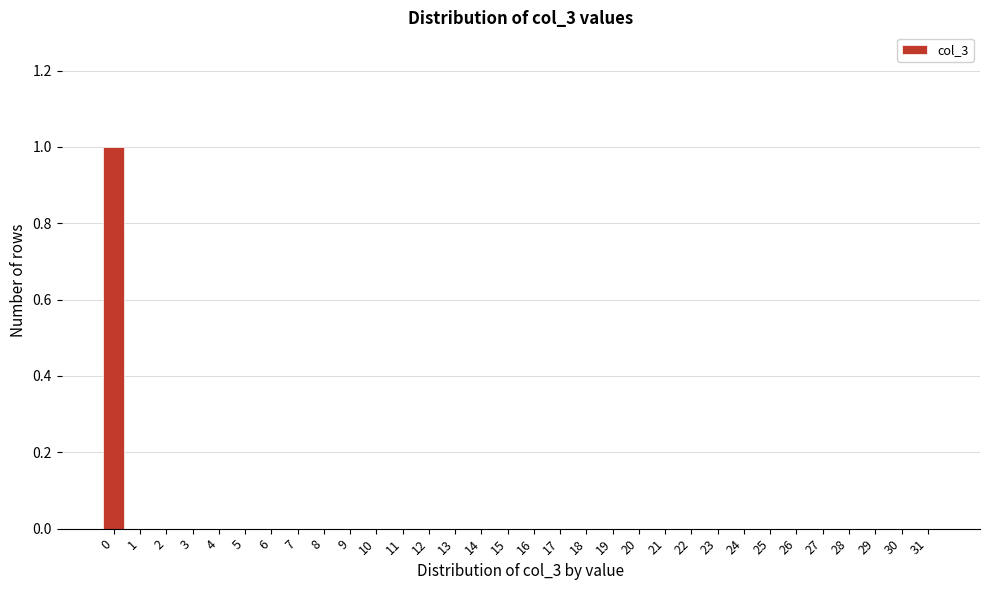

The chart shows a value of -1 at 10. True or false?

False